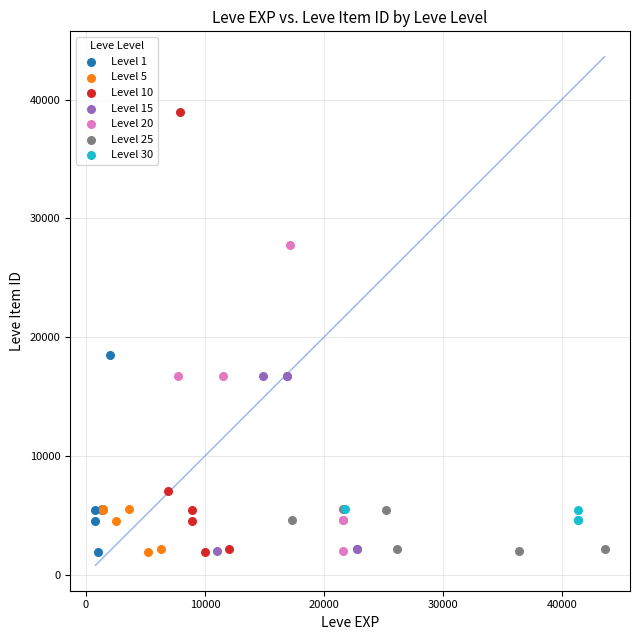

Which series reaches the maximum Y coordinate?

Level 10